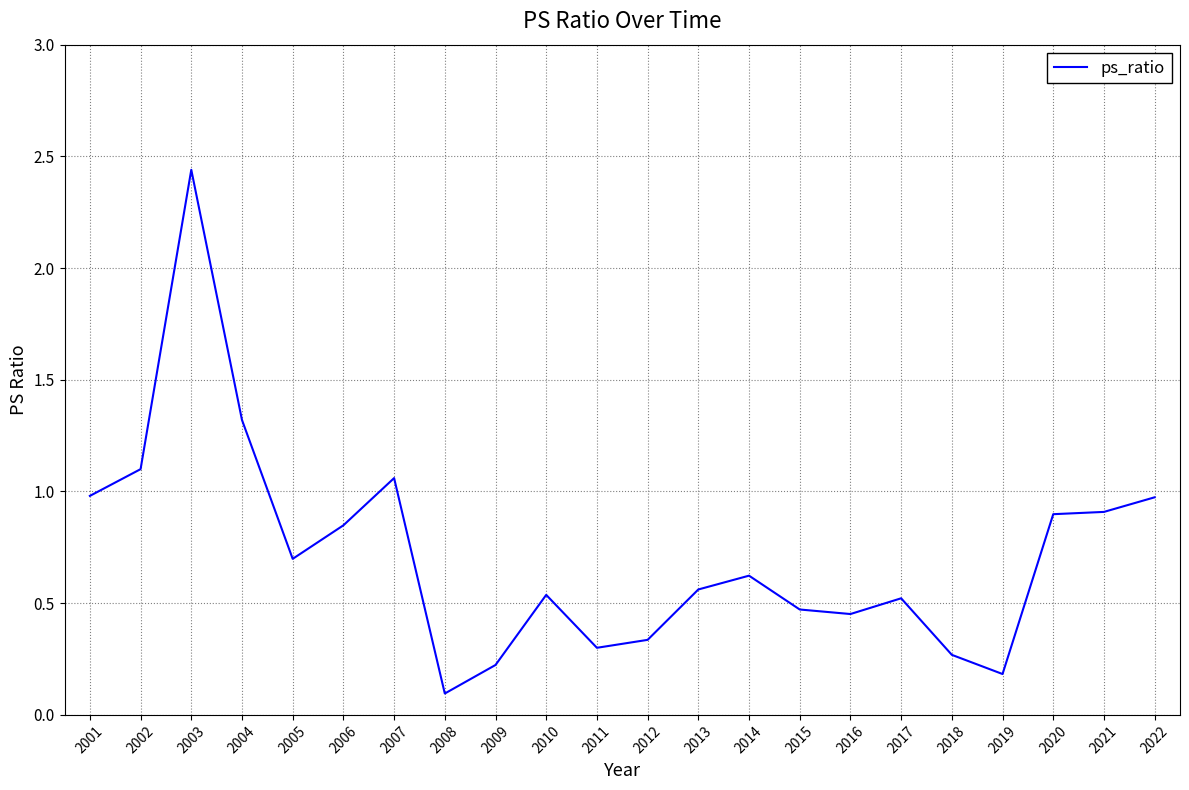

At which category does the data reach its first local valley?

2005